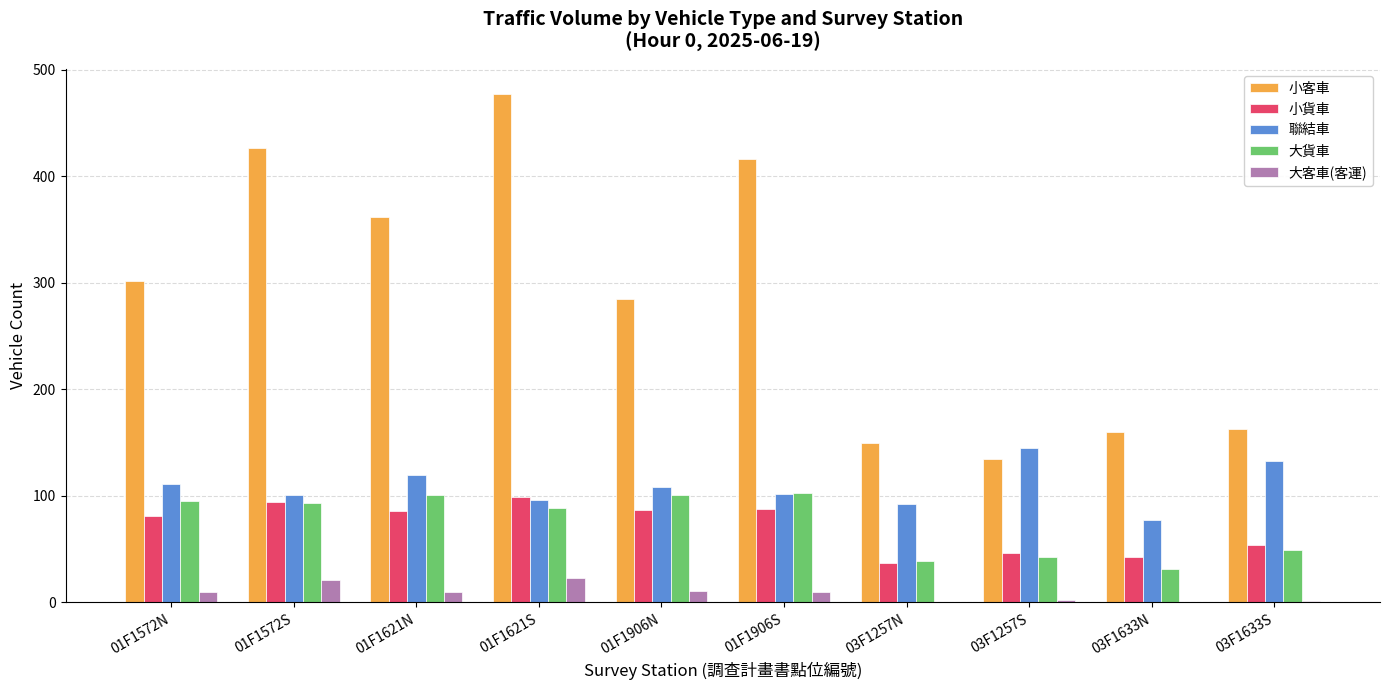

Which series has the largest total across all categories?

小客車